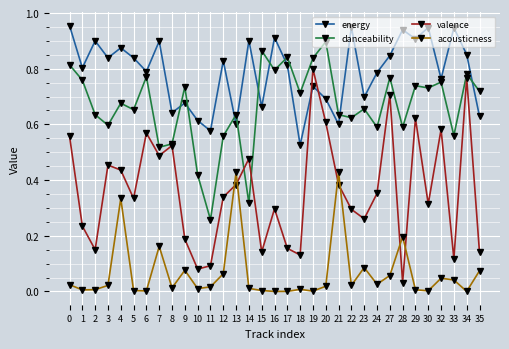

True or false: danceability has more than 2 points higher than both neighbors.

True